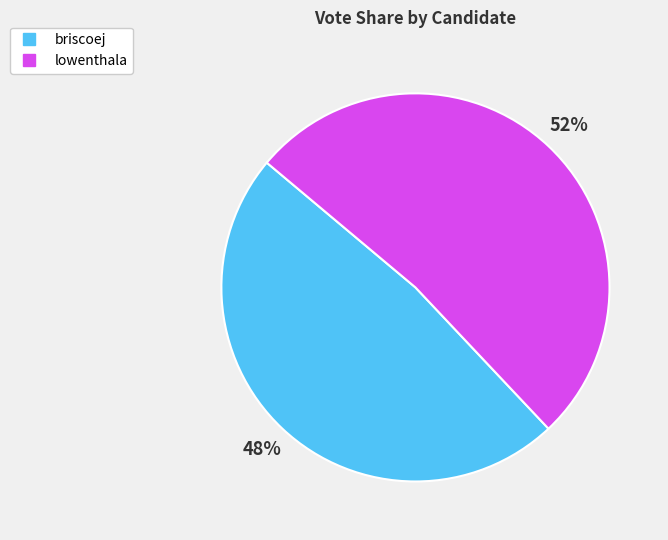

Approximately how many times larger is the value at briscoej compared to lowenthala?

0.9